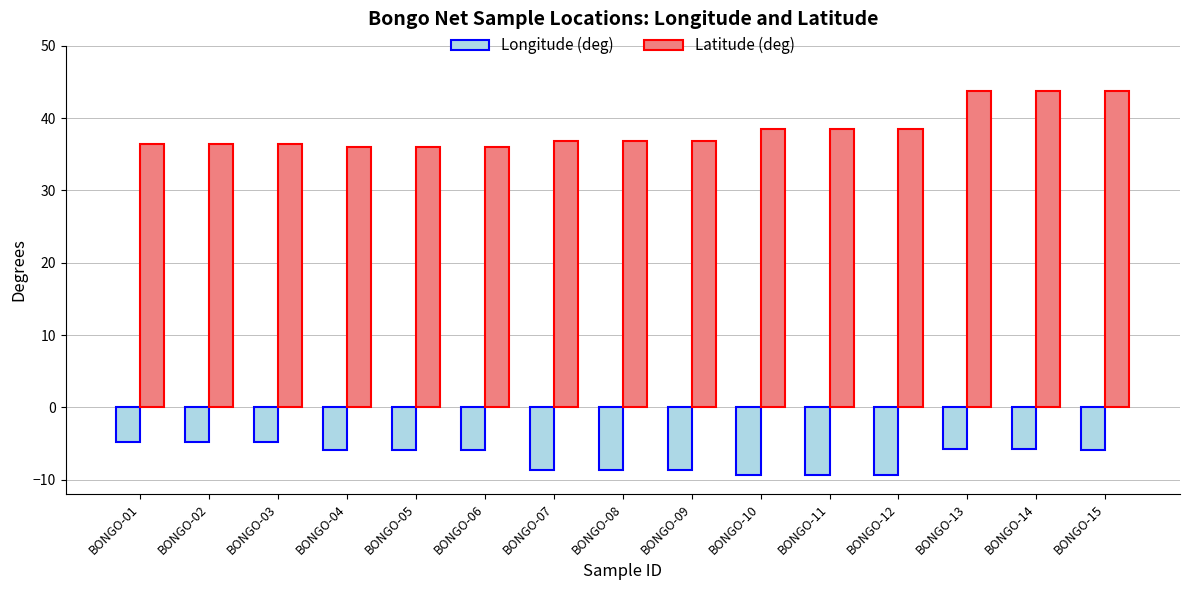

True or false: Latitude (deg) has a value of 21.9 at BONGO-11.

False